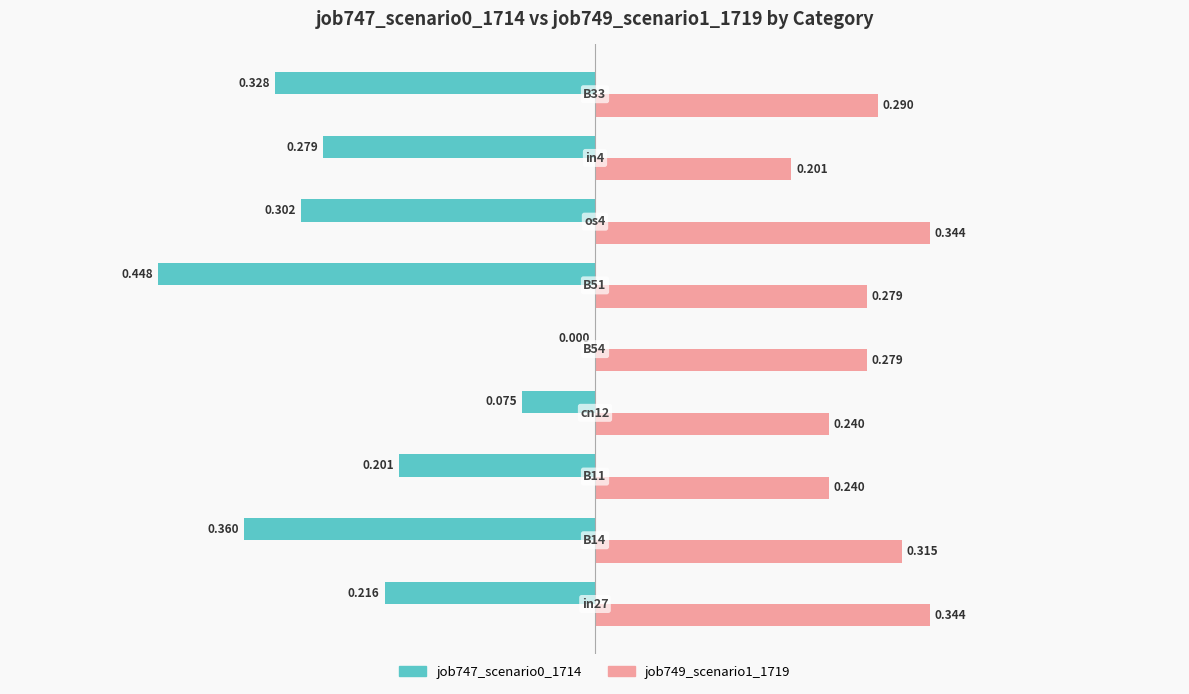

Count the number of data series in this chart.

2